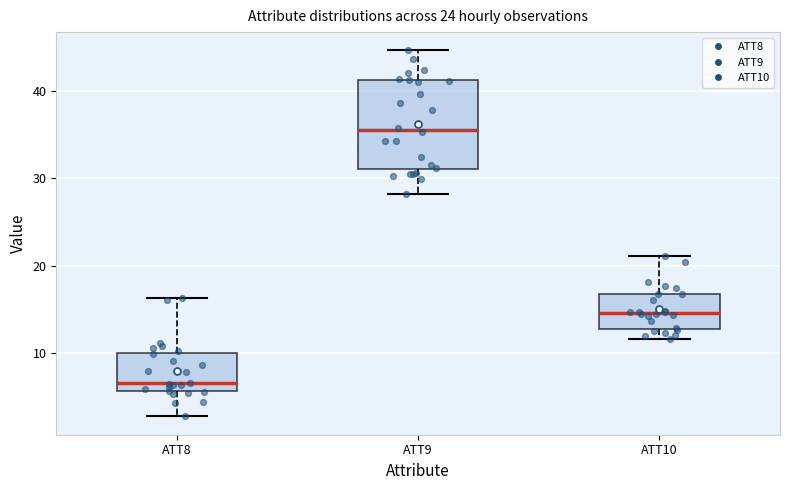

Which box's median line is the lowest?

ATT8